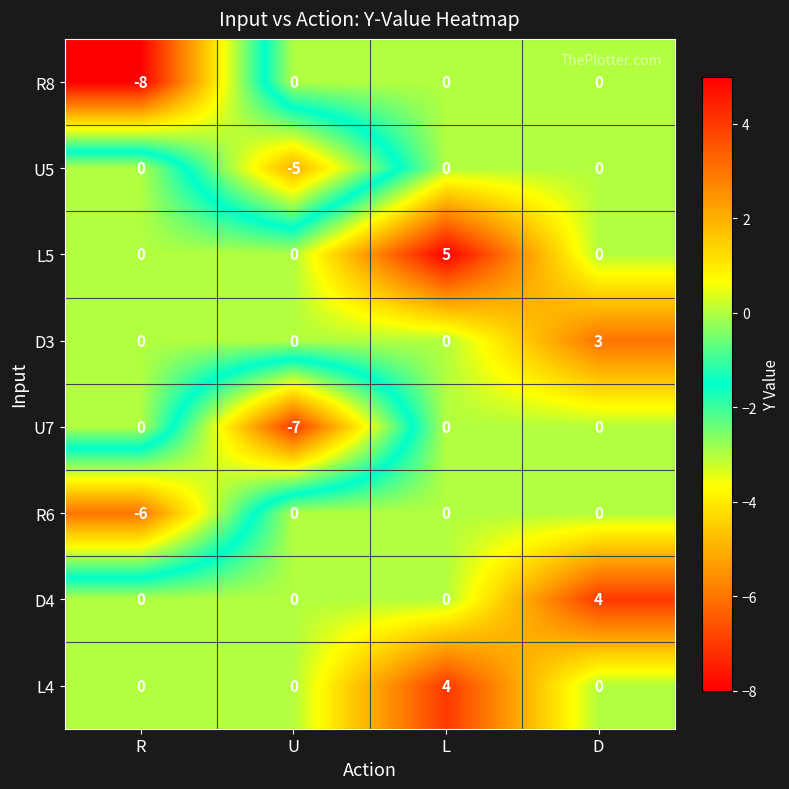

True or false: L5 has a value of 0 at D.

True